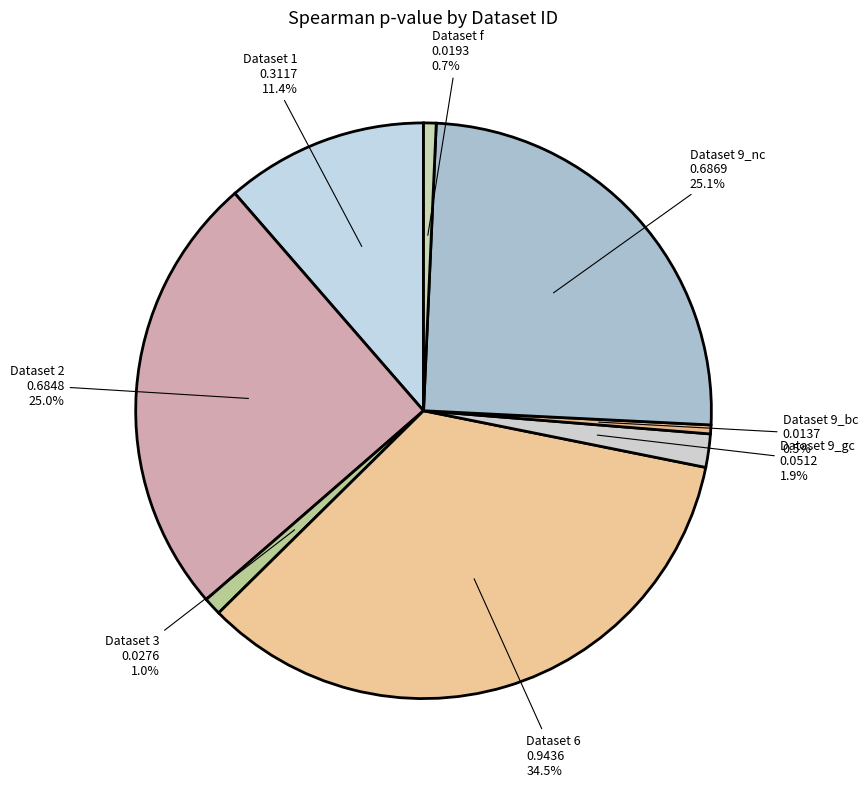

How many segments does this pie chart have?

8